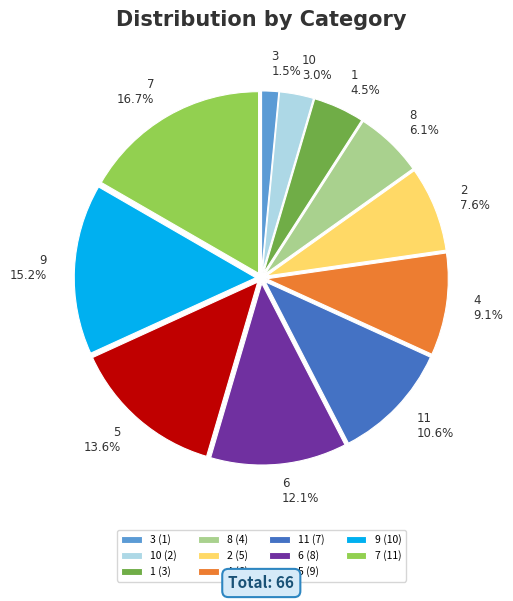

Combined, what portion of the pie is 5 and 7?

30.3%